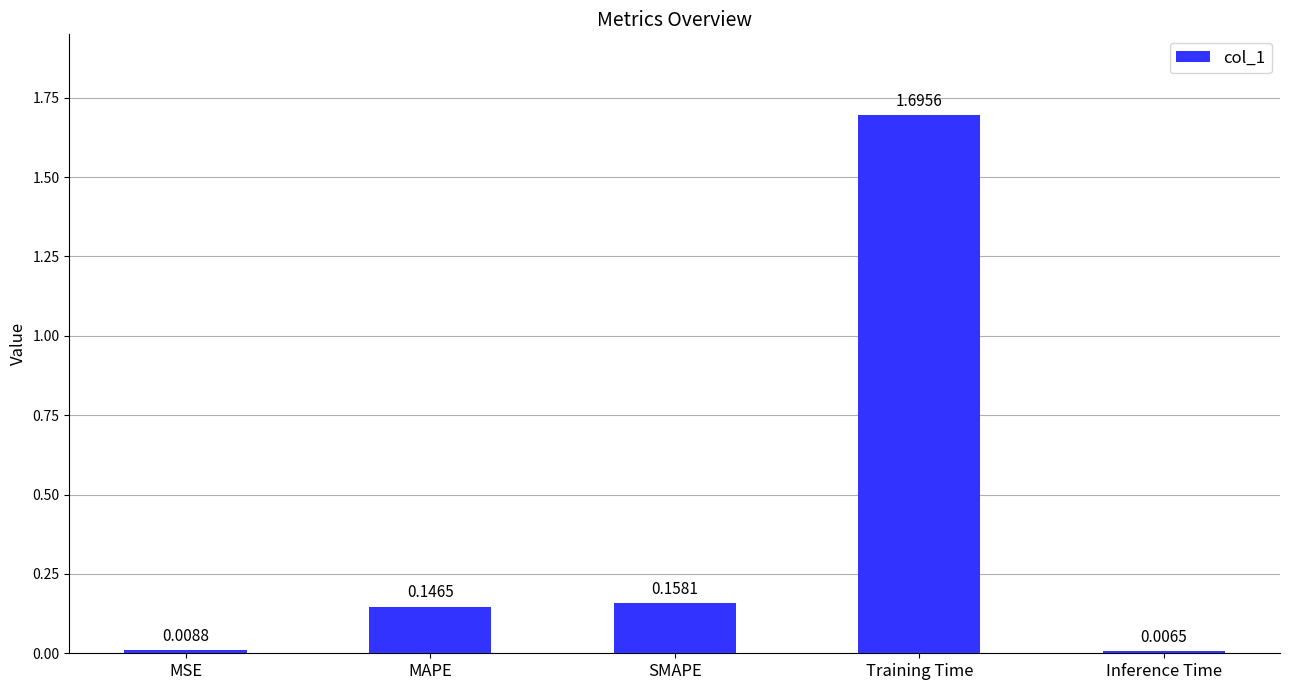

Rank the categories by value from lowest to highest.

Inference Time, MSE, MAPE, SMAPE, Training Time